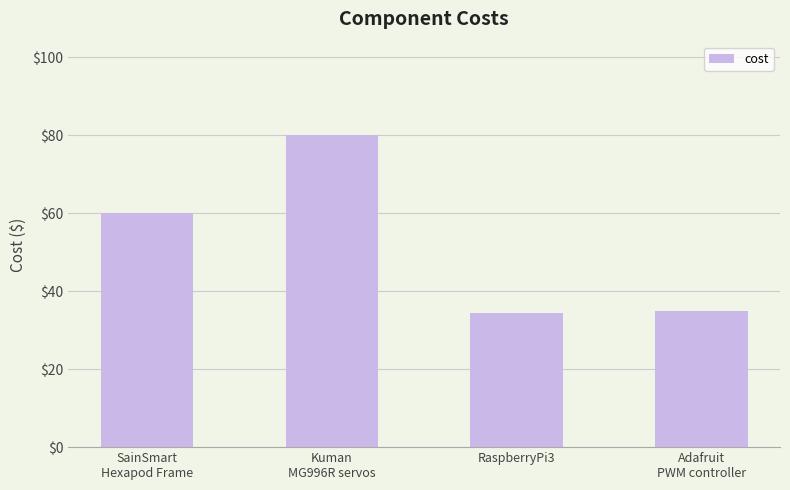

Which category has the highest value across all series?

Kuman
MG996R servos